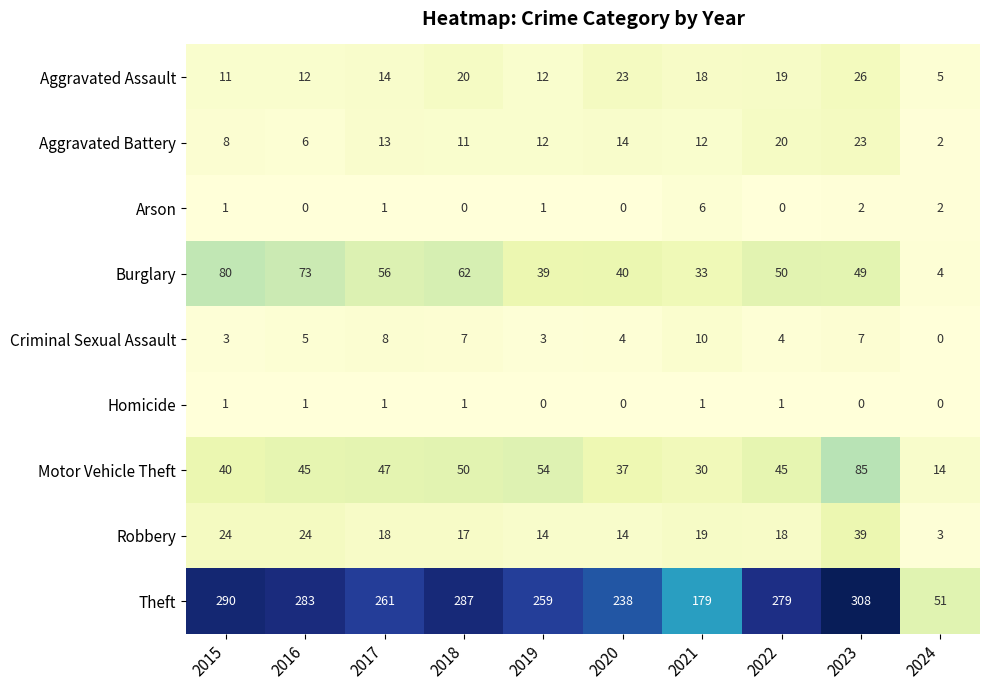

Which series has the largest range (max minus min)?

Theft